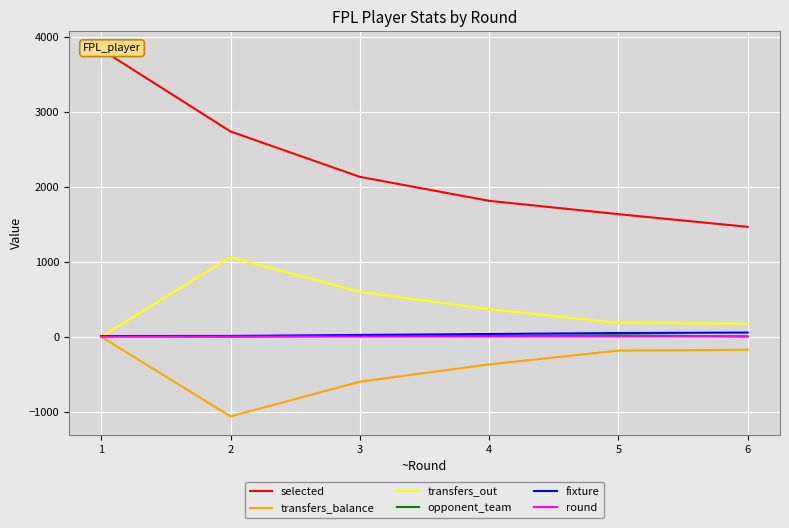

At which label is selected closest to 2649?

2